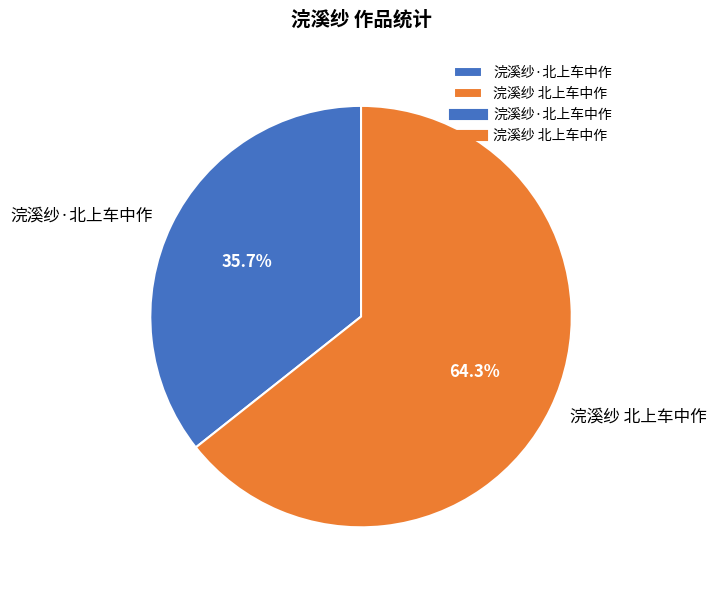

Is there any slice that represents more than half of the pie?

Yes